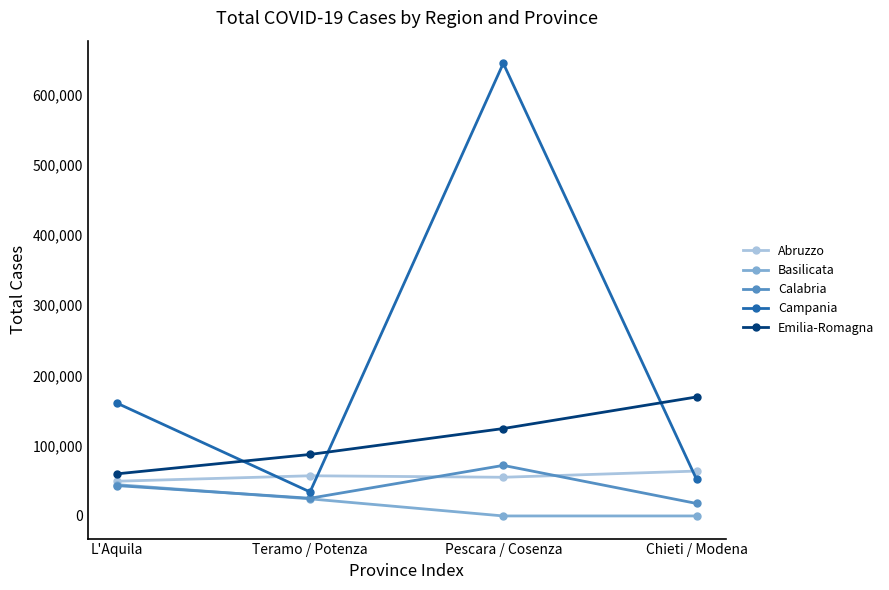

In Campania, how many points are higher than both neighbors (excluding endpoints)?

1